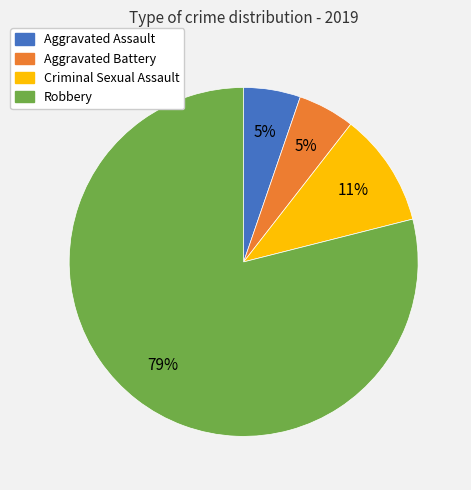

Which category has the biggest portion of the pie?

Robbery